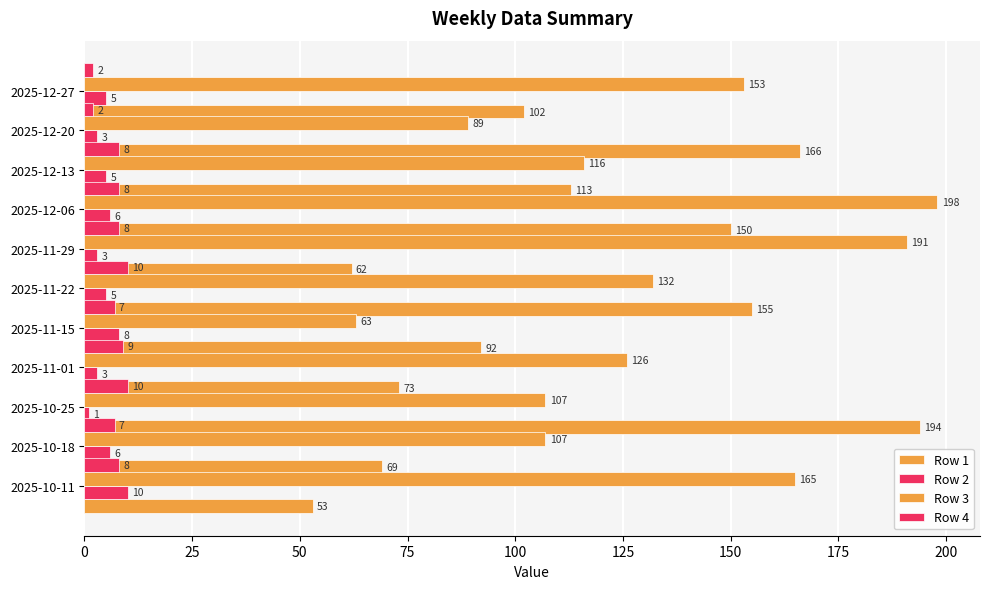

Which series has the largest total across all categories?

Row 3